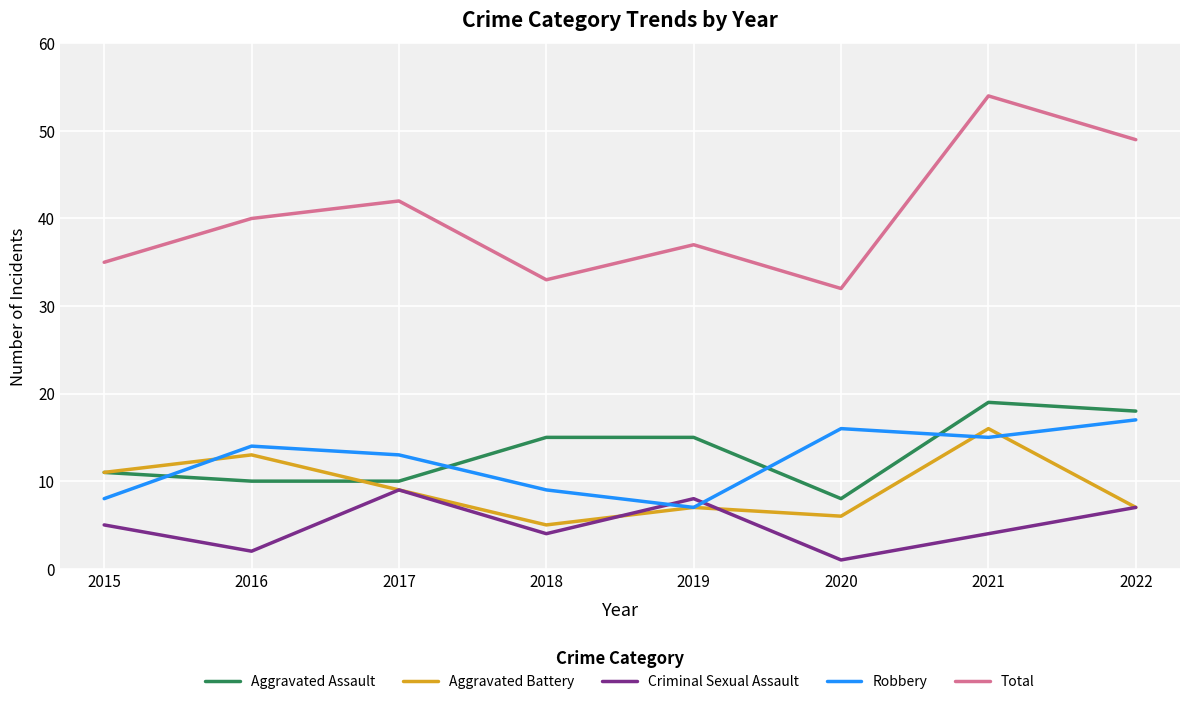

True or false: Criminal Sexual Assault and Total cross at least once.

False